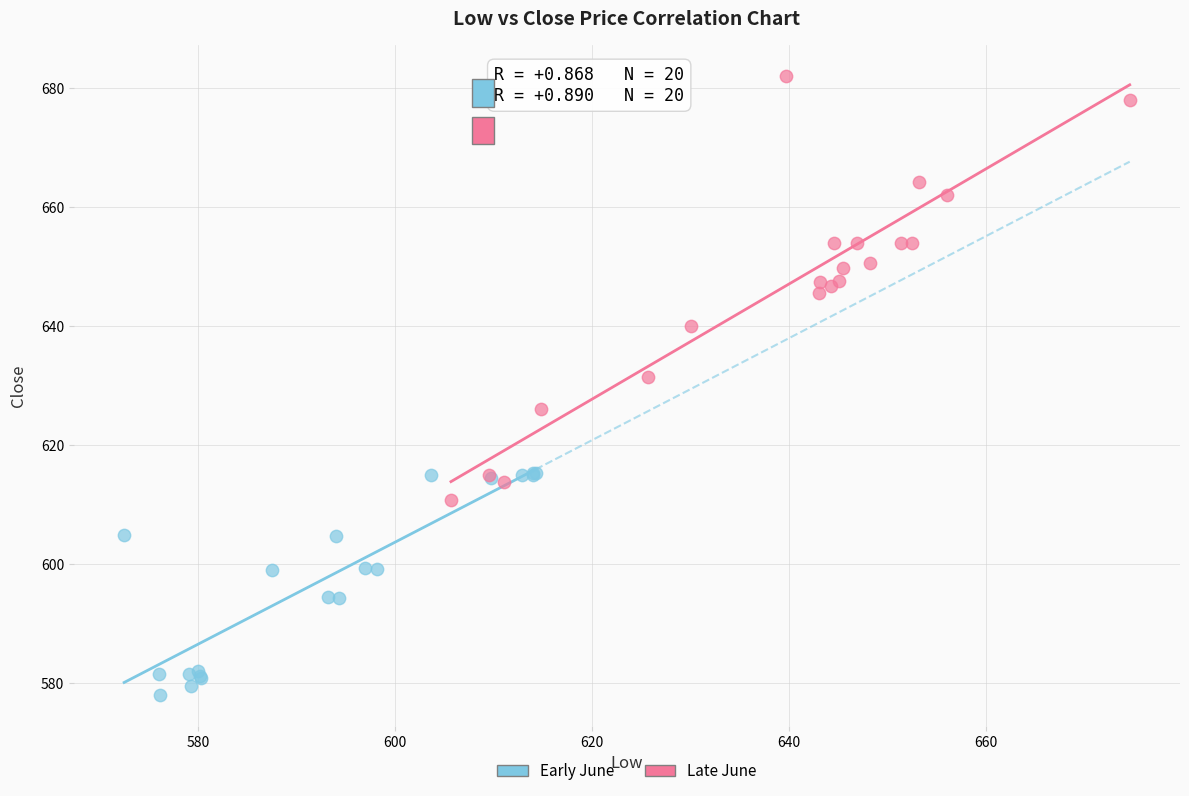

Which series reaches the maximum Y coordinate?

Late June